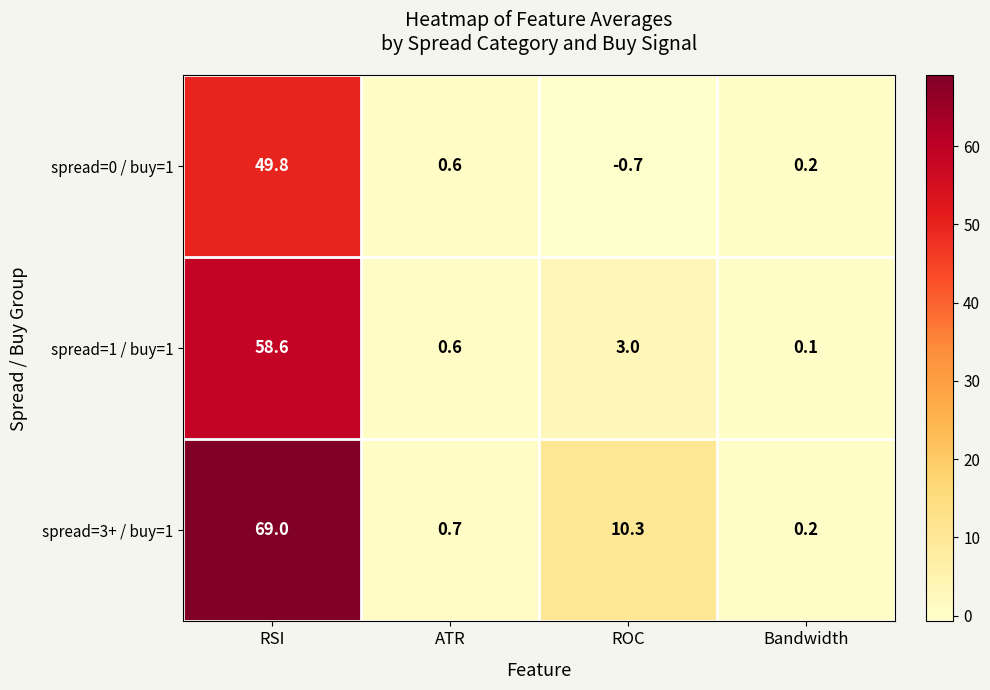

List the series in order of their overall mean, lowest first.

spread=0 / buy=1, spread=1 / buy=1, spread=3+ / buy=1